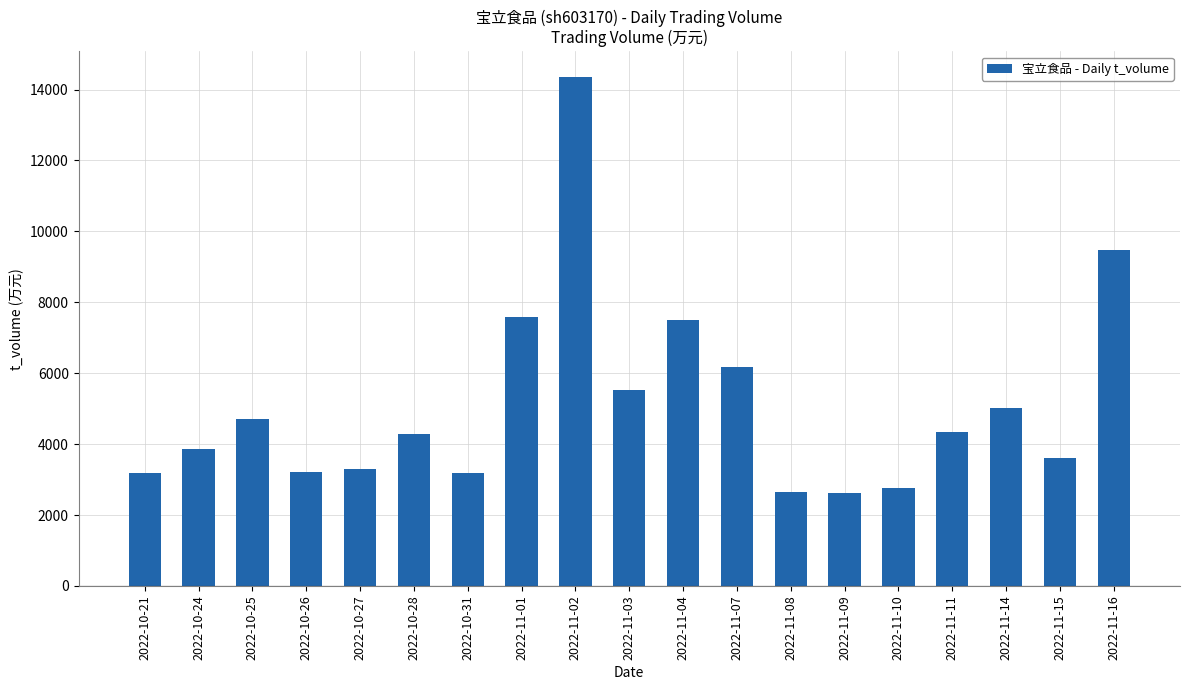

Where does the data first go above 4295?

2022-10-25